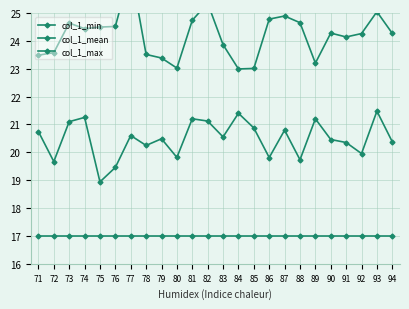

Which label corresponds to the smallest value in the chart?

71